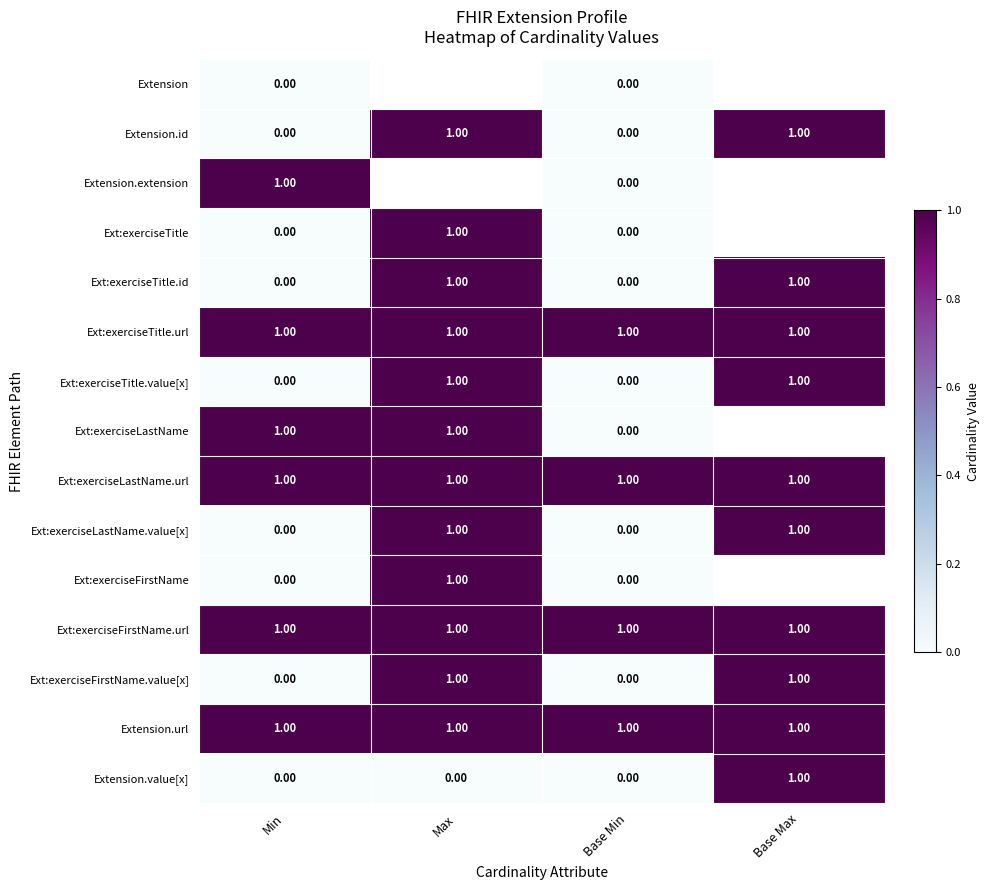

What is the approximate value of Ext:exerciseTitle at Max?

1.0